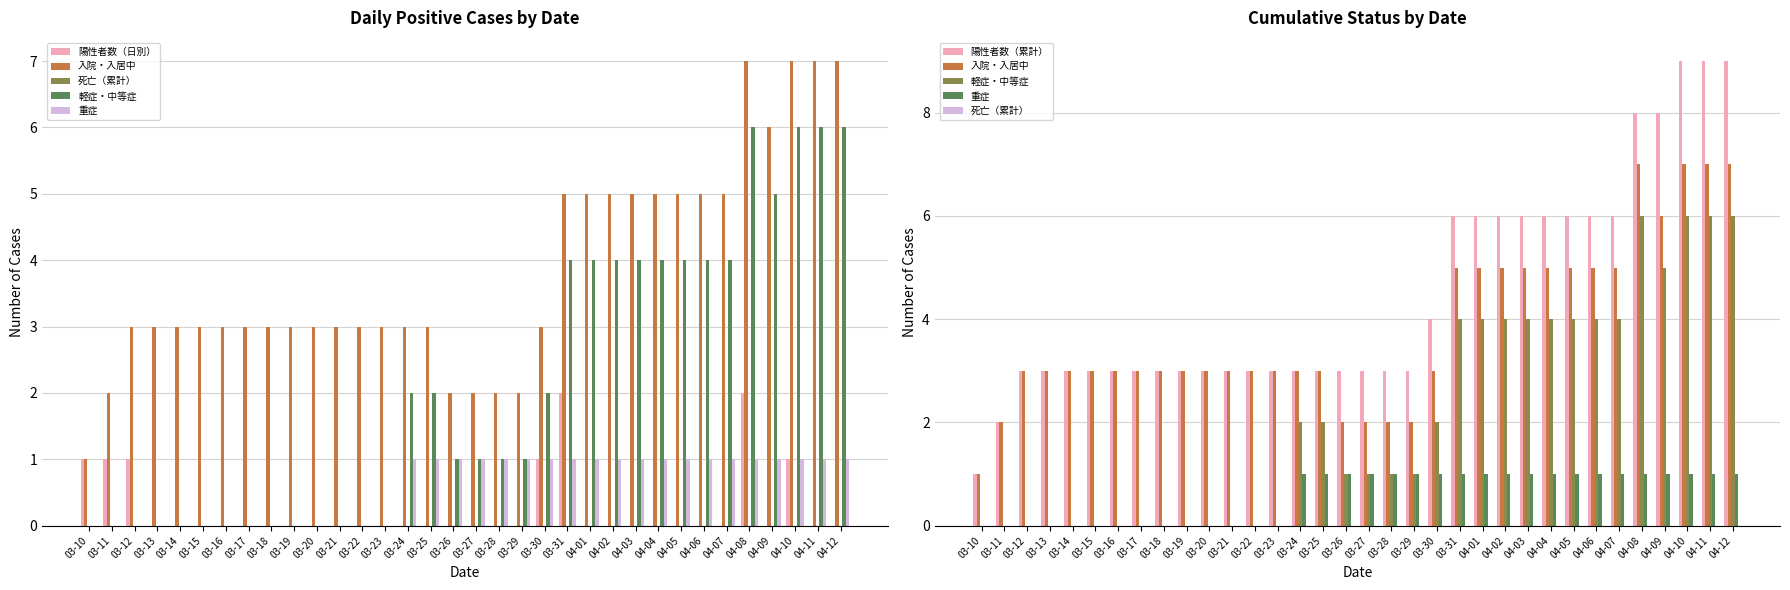

True or false: 死亡（累計） has a value of 0 at 03-14.

True